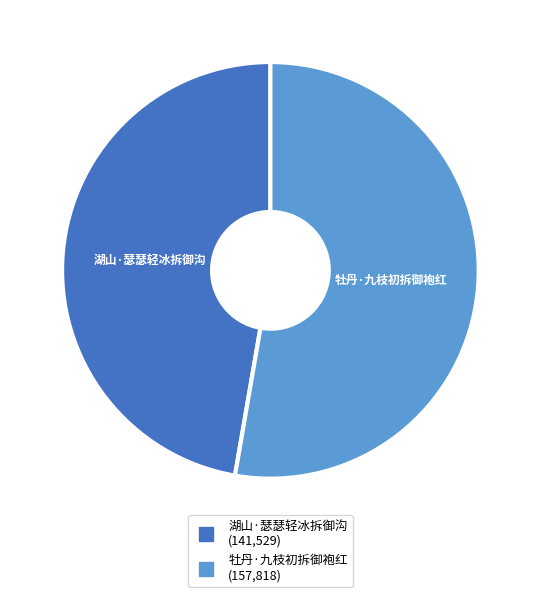

What is the largest slice in the pie chart?

牡丹·九枝初拆御袍红